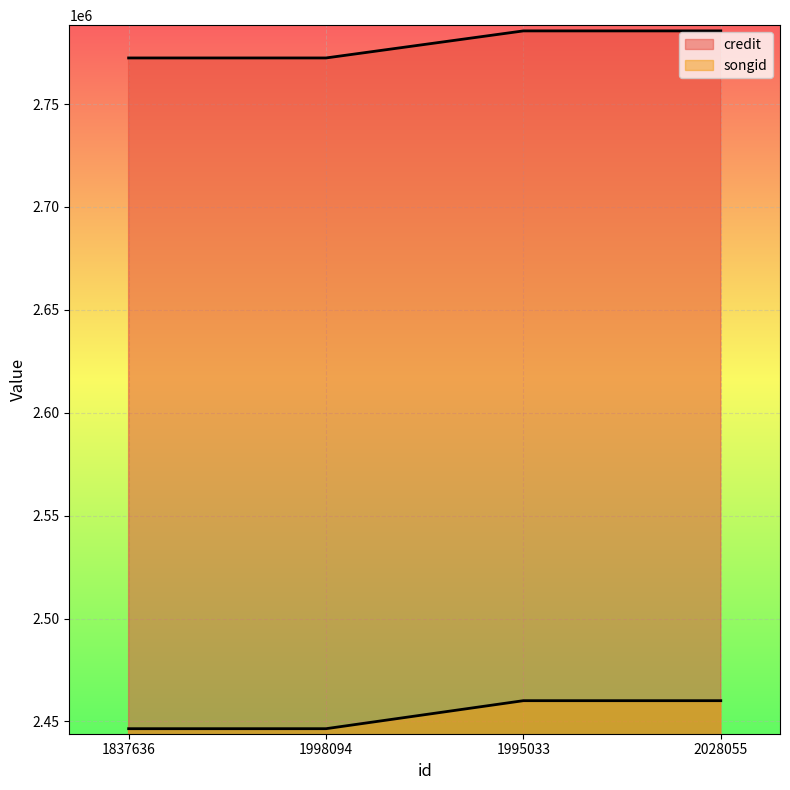

How many lines are shown in the chart?

2